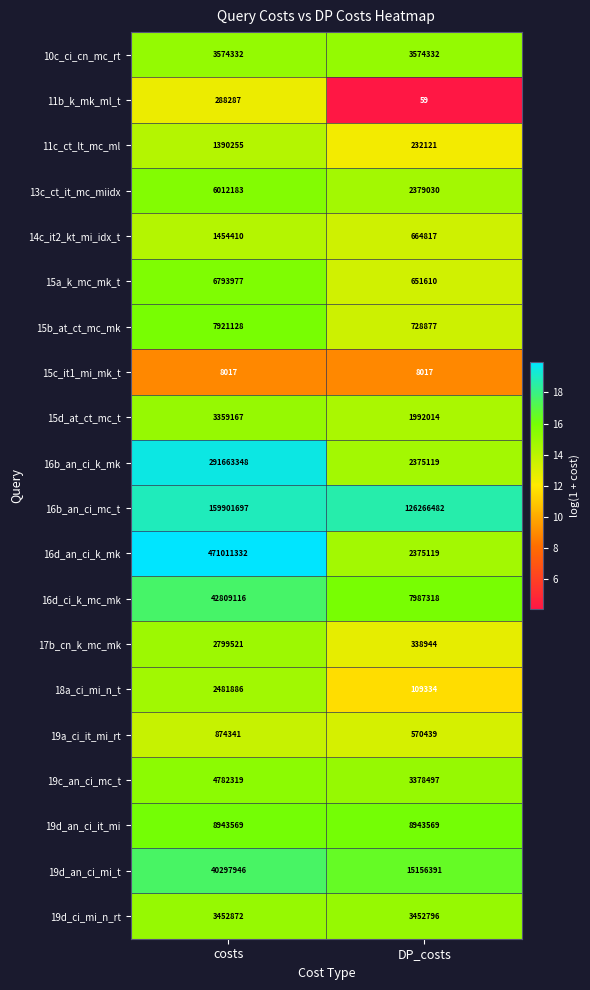

Which series has the largest range (max minus min)?

16d_an_ci_k_mk